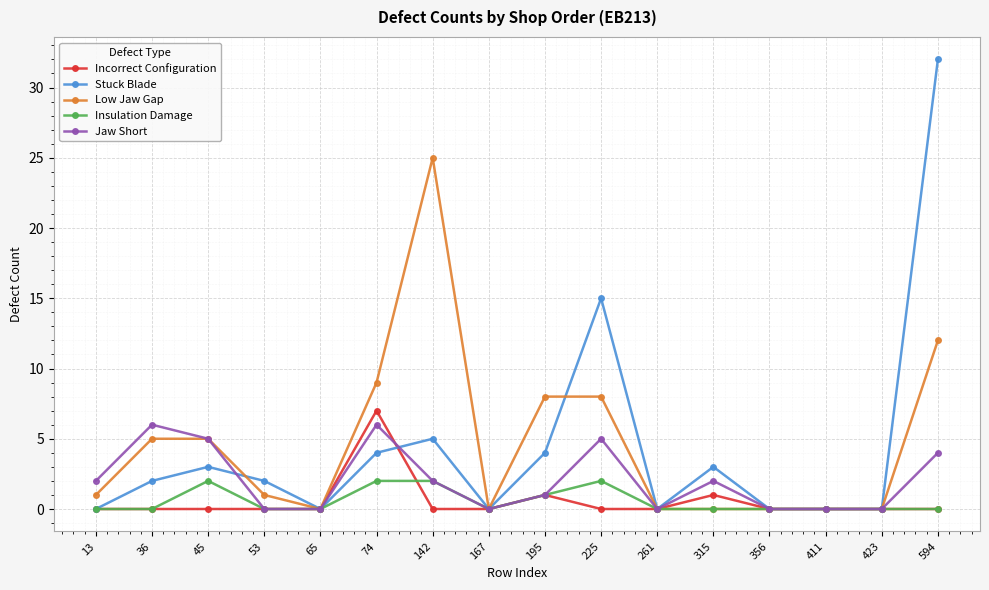

At how many categories does at least one series exceed 10?

3